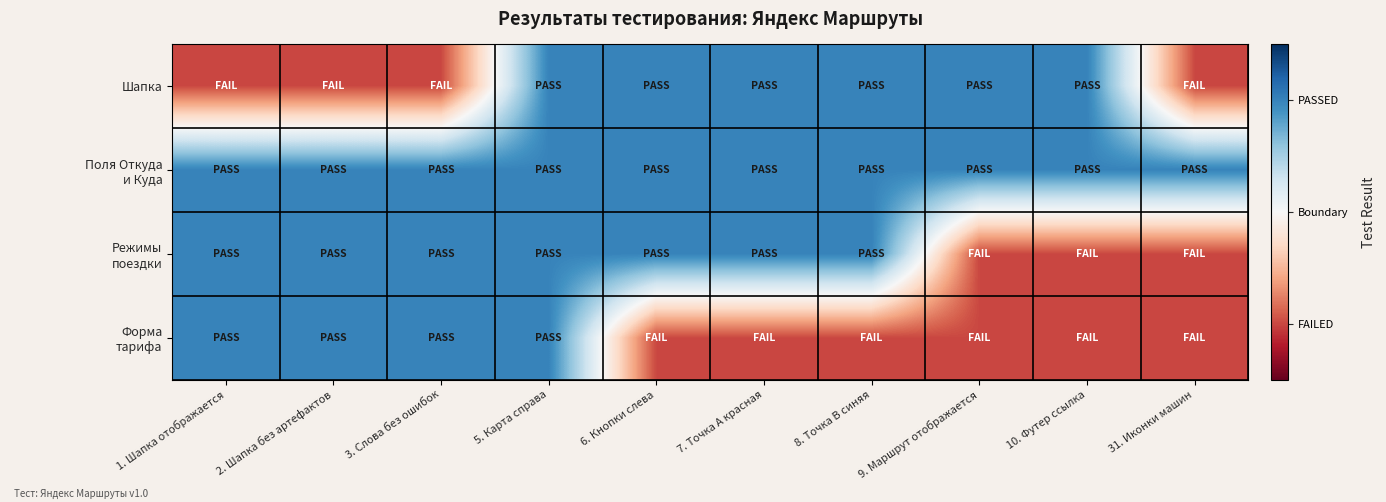

Which has a higher value, 6. Кнопки слева or 8. Точка В синяя?

6. Кнопки слева